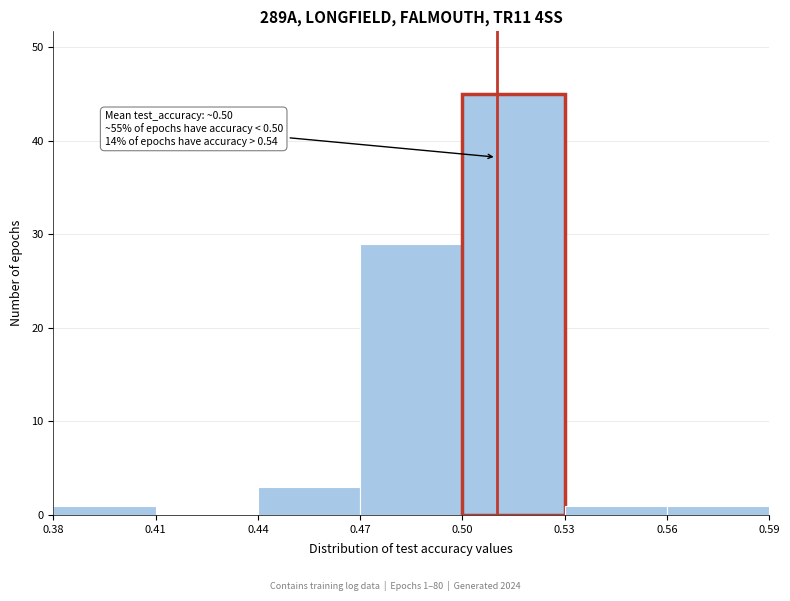

Which range on the x-axis has the tallest bar?

0.50 to 0.53